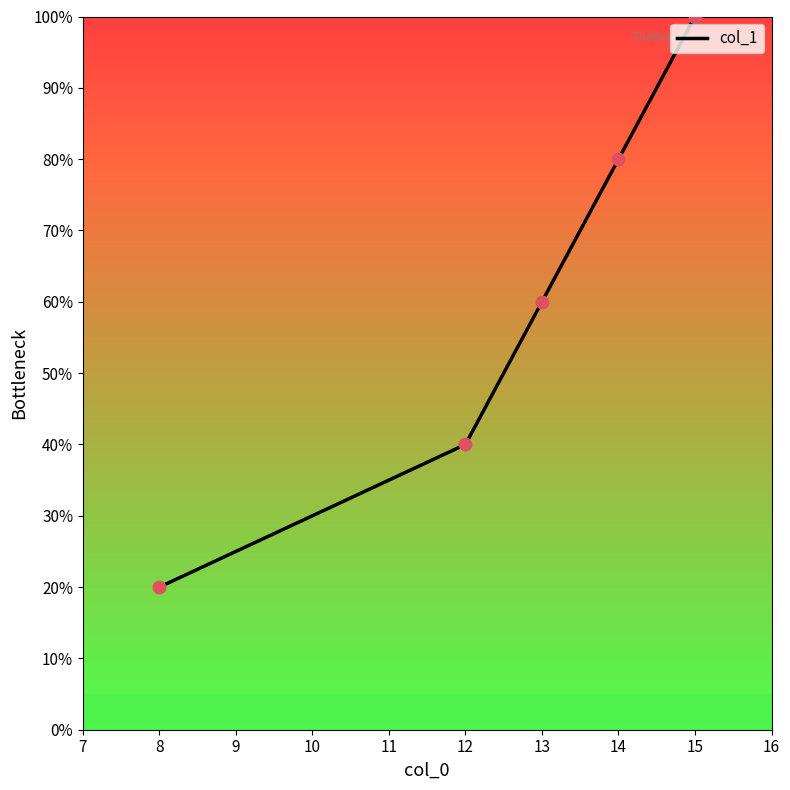

What is the change in value from 13 to 15?

+40